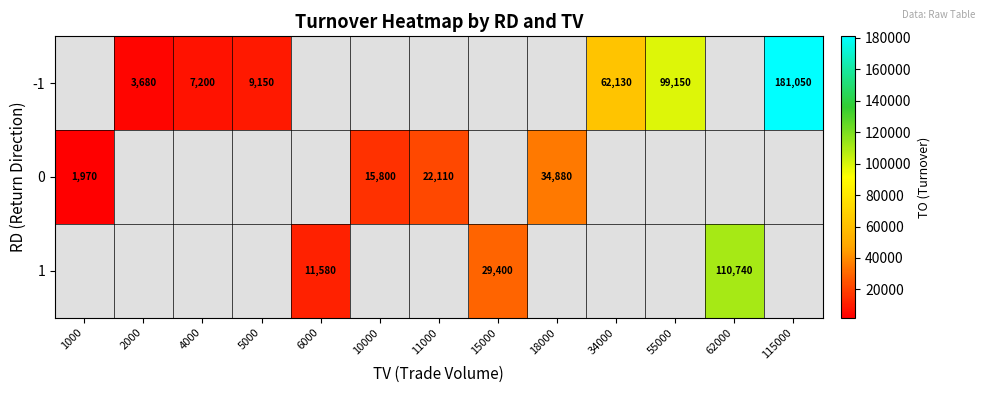

Is it true that -1 equals 7200 at 4000?

True